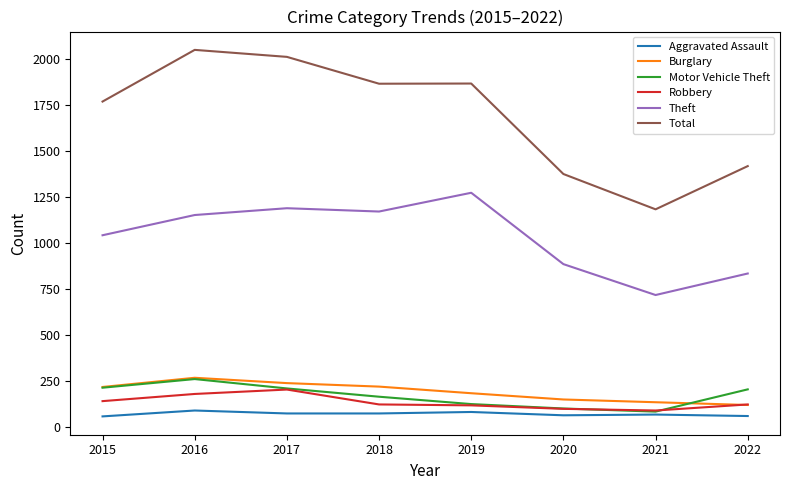

The value of Theft at 2016 is 400. True or false?

False